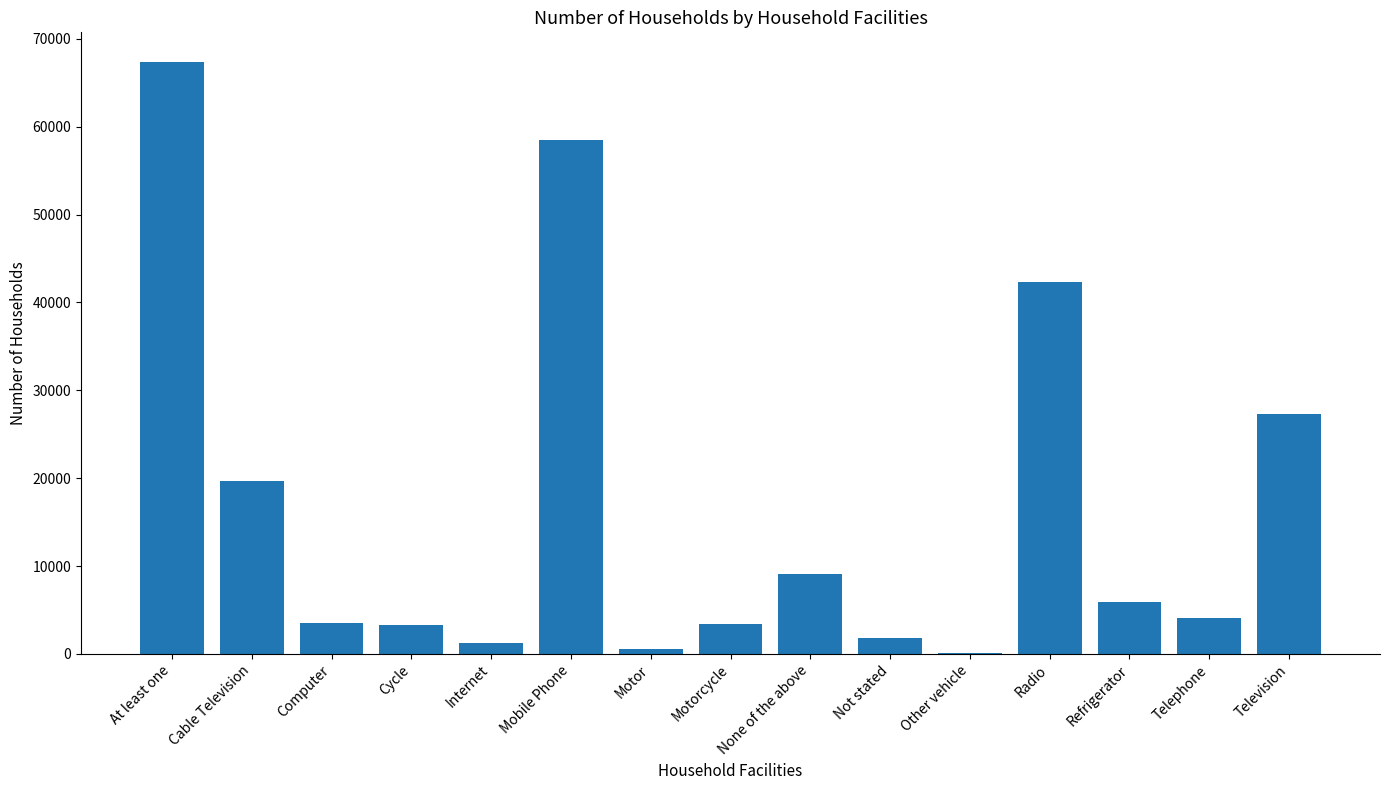

Which has a higher value, Television or Computer?

Television